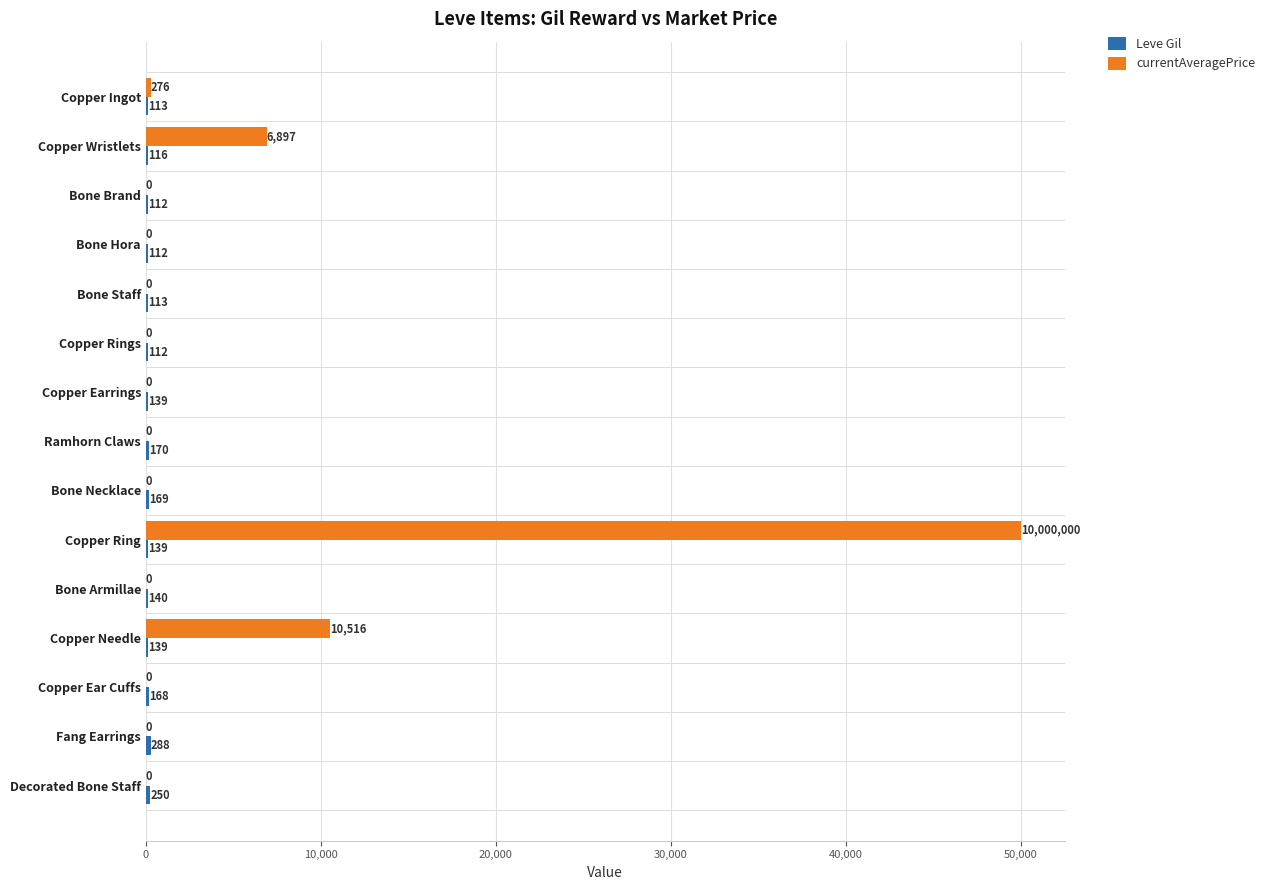

Which category has the highest value across all series?

Copper Ring